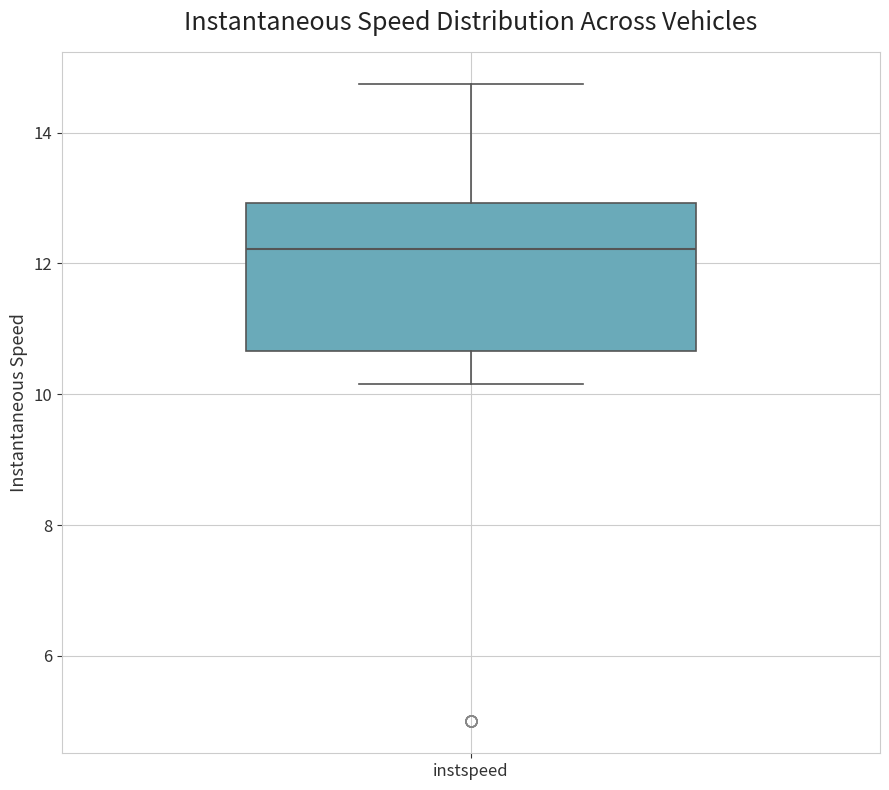

Read this box plot against the y-axis: the position of the median line, the range covered by the box, and the ends of both whiskers. The values are not printed on the chart, so give them approximately, as read against the axis.

median 12.2, box 10.6 to 13.0, whiskers 10.2 to 14.8